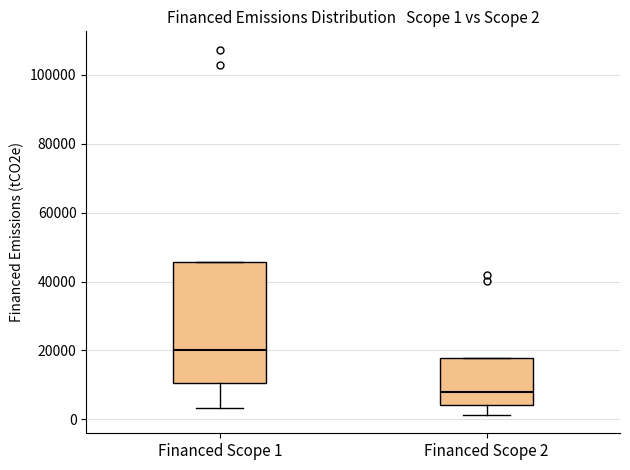

Which box's median line is the lowest?

Financed Scope 2